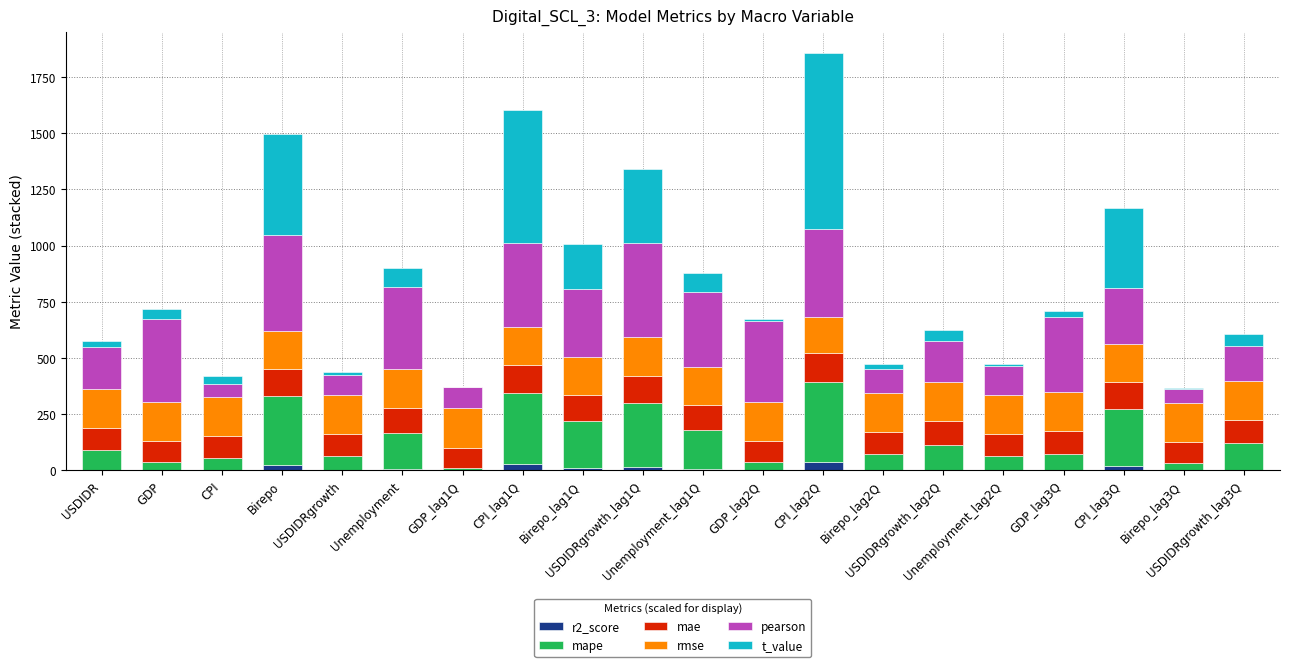

What is the average value of the t_value series?

158.7